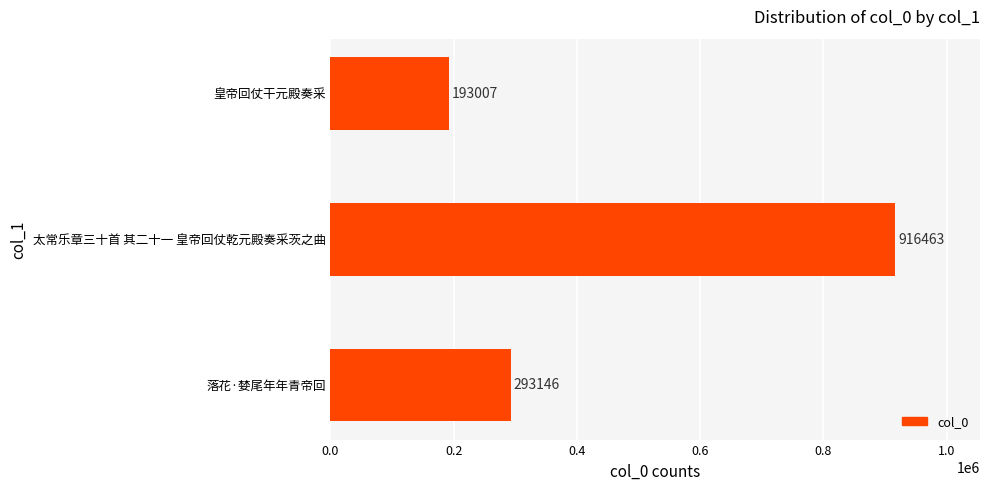

Reading bottom to top, transcribe all the data shown in this chart.

293146	916463	193007